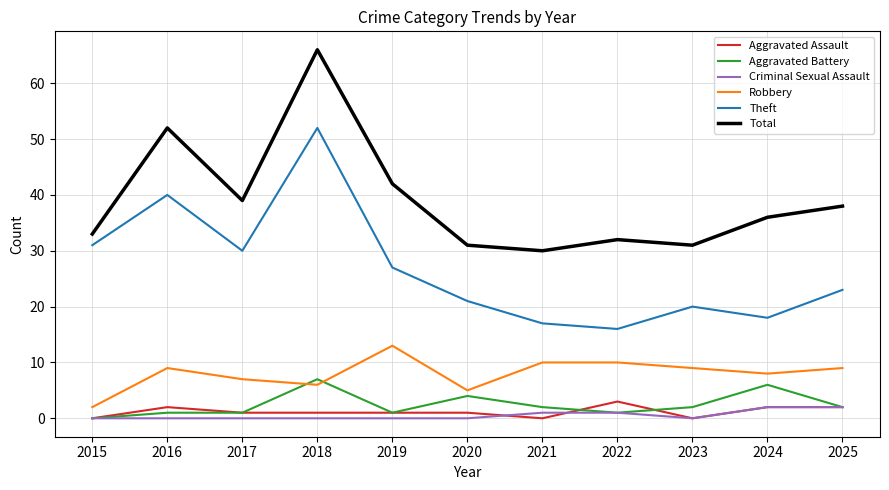

Does the chart have visible grid lines?

Yes